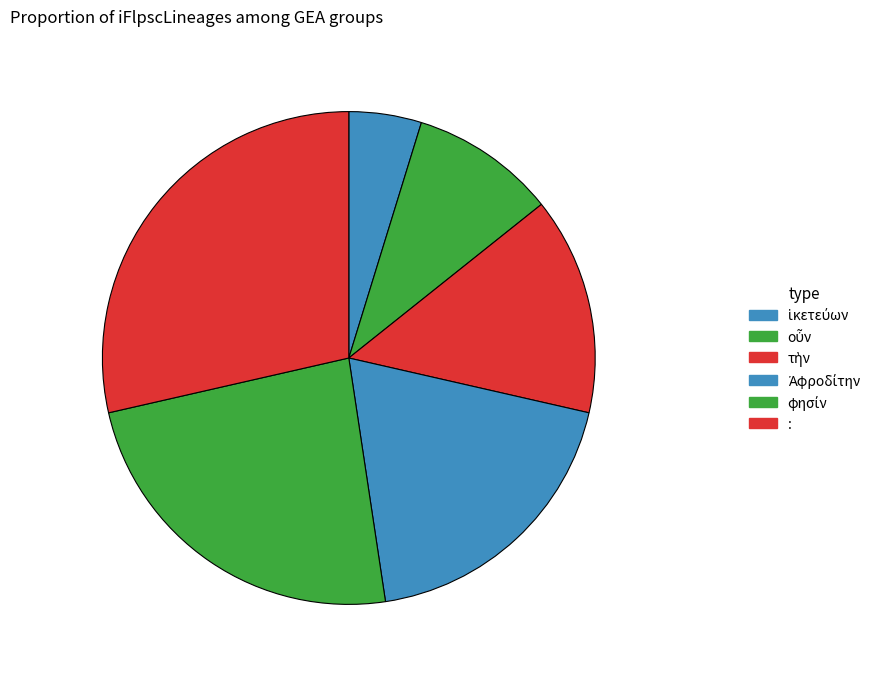

Is there a majority slice in this chart?

No